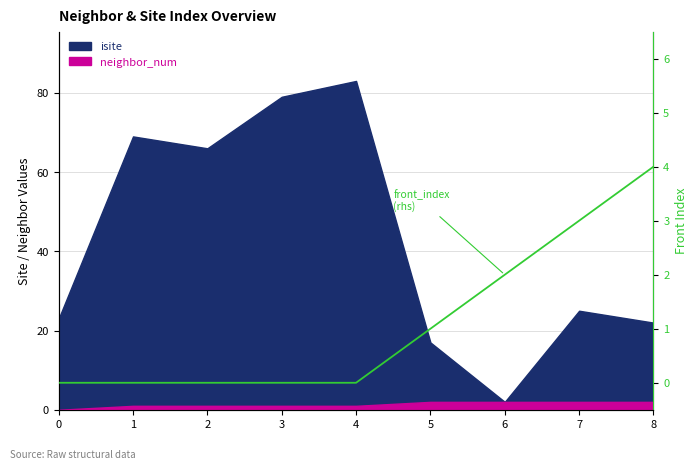

Rank the categories by value from highest to lowest.

8, 7, 6, 5, 0, 1, 2, 3, 4